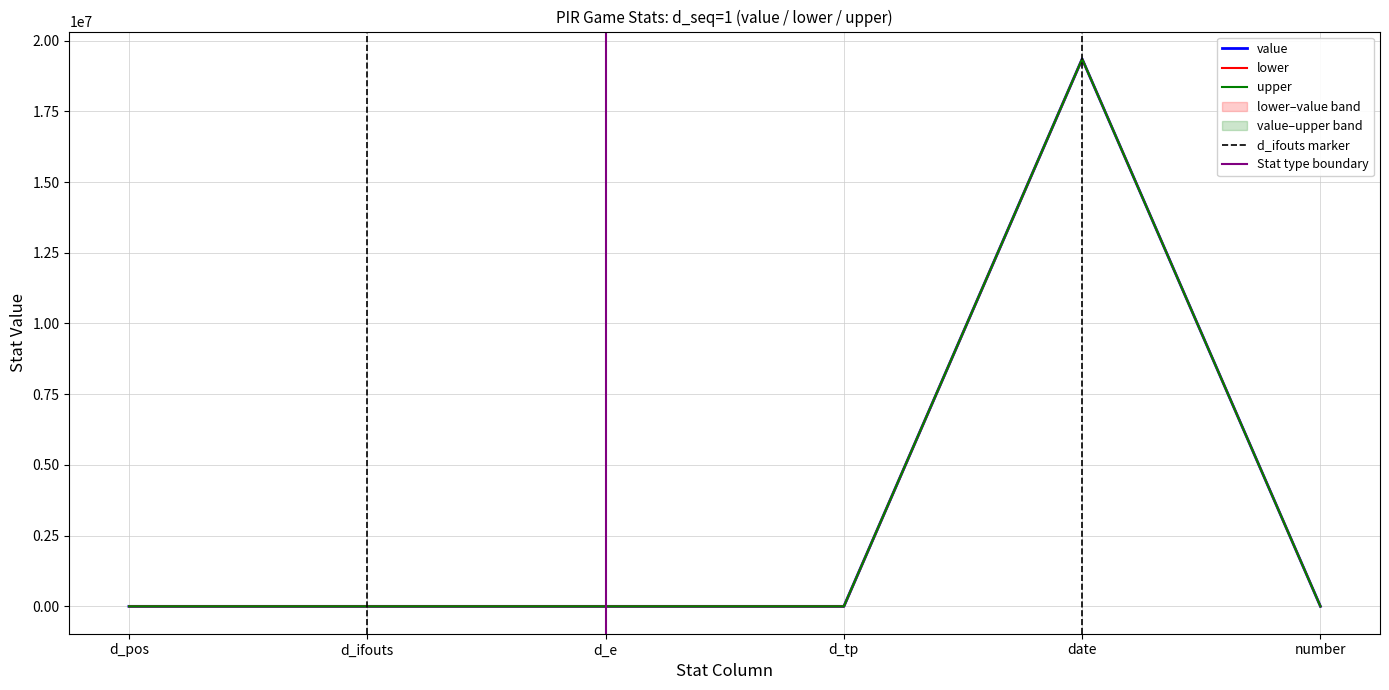

Is the value of value at number greater than the value of lower at date?

No